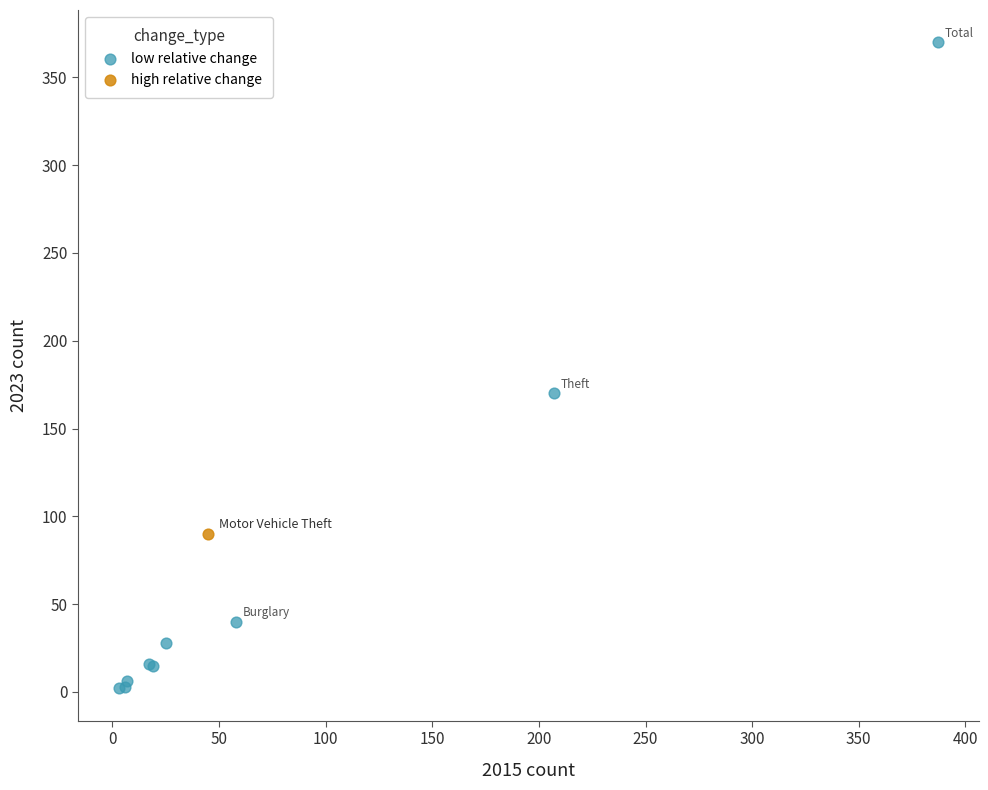

What are all the series names shown in the legend?

low relative change, high relative change